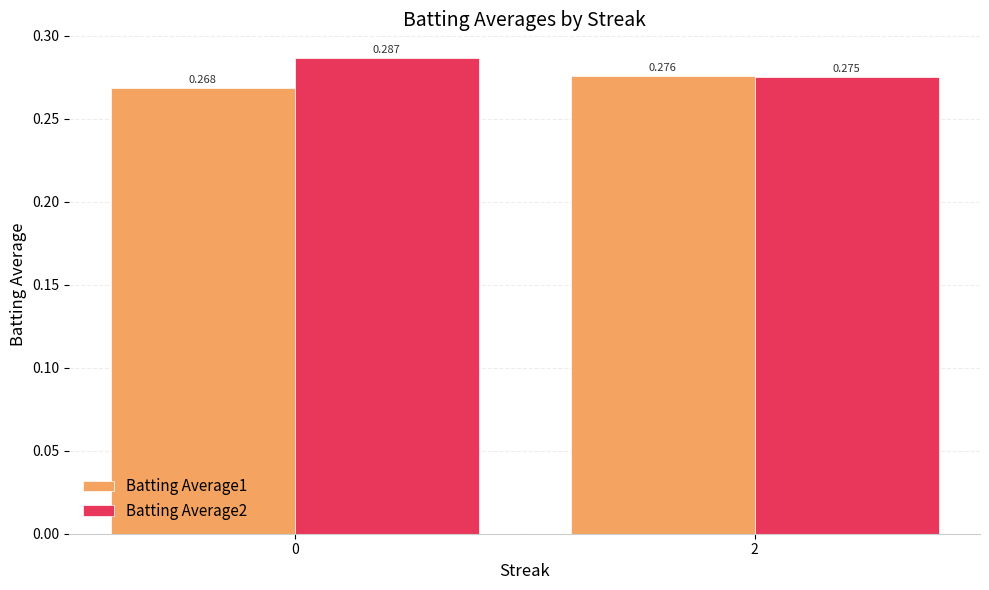

What are all the series names shown in the legend?

Batting Average1, Batting Average2